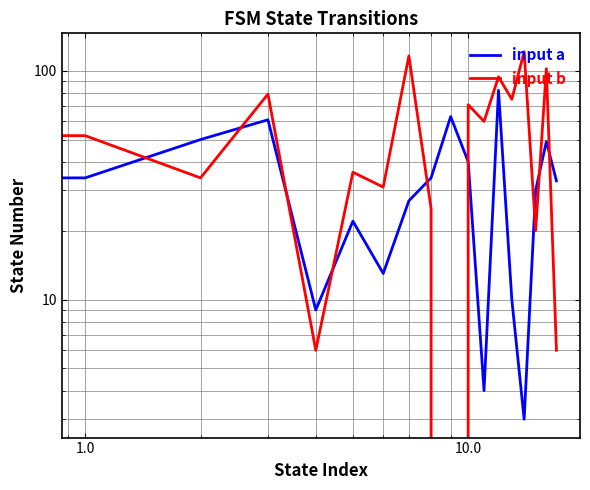

What is the label of the 15th point from the left?

14